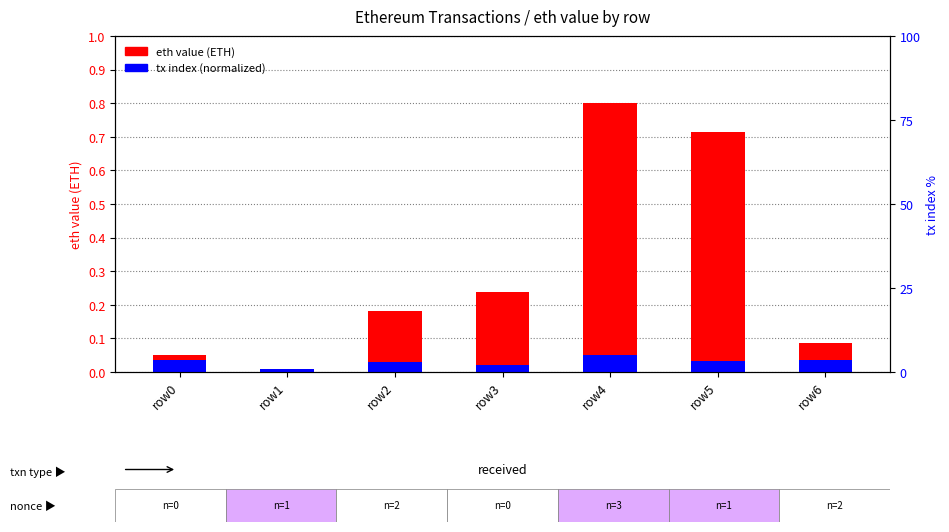

Is the value of tx index (normalized) at row3 greater than the value of eth value (ETH) at row2?

No